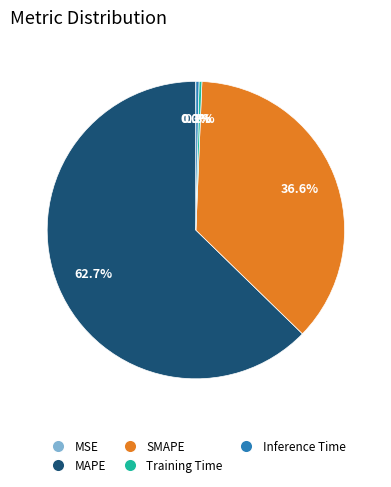

To the nearest percent, what is the combined percentage of Training Time and MAPE?

63%